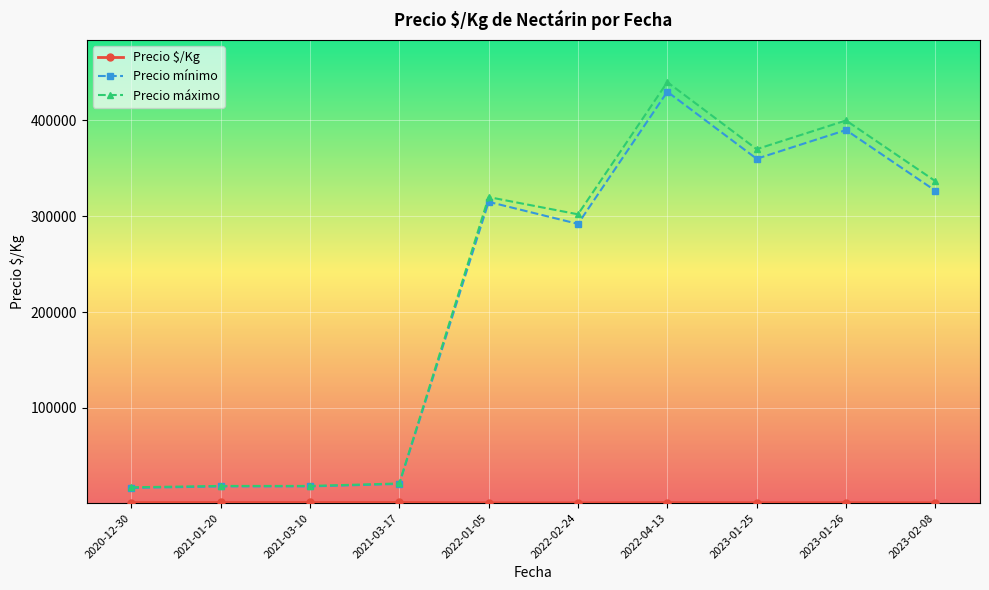

True or false: Precio máximo has more than 1 interior local peaks.

True